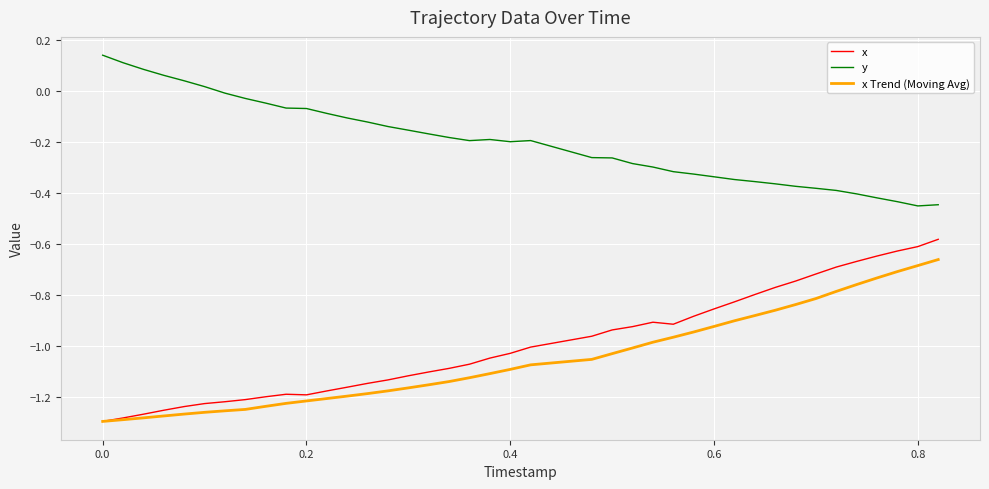

True or false: y and x cross at least once.

False